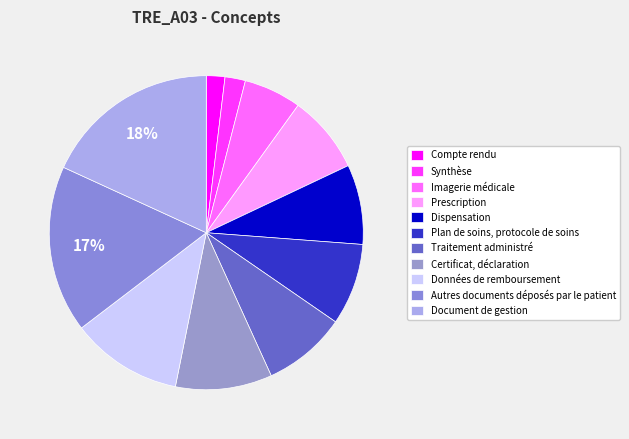

How many segments does this pie chart have?

11